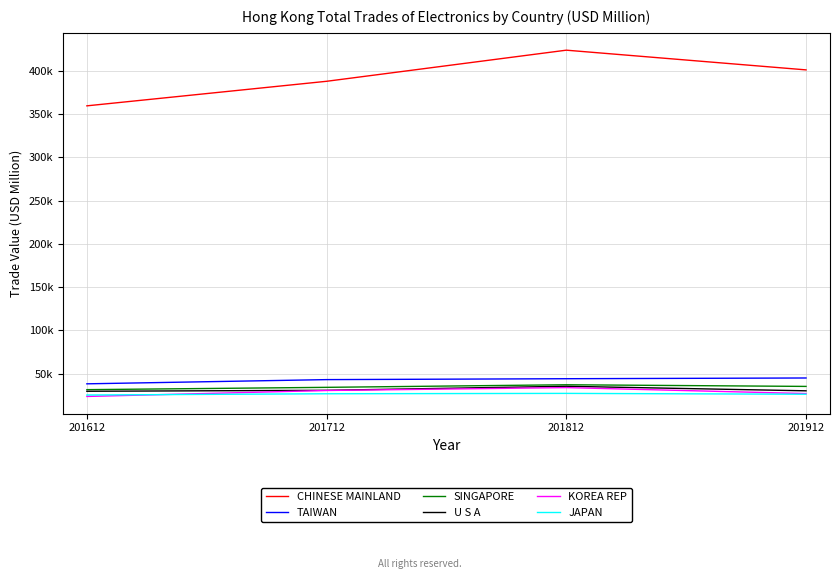

What is the highest value of the CHINESE MAINLAND series?

423882.5